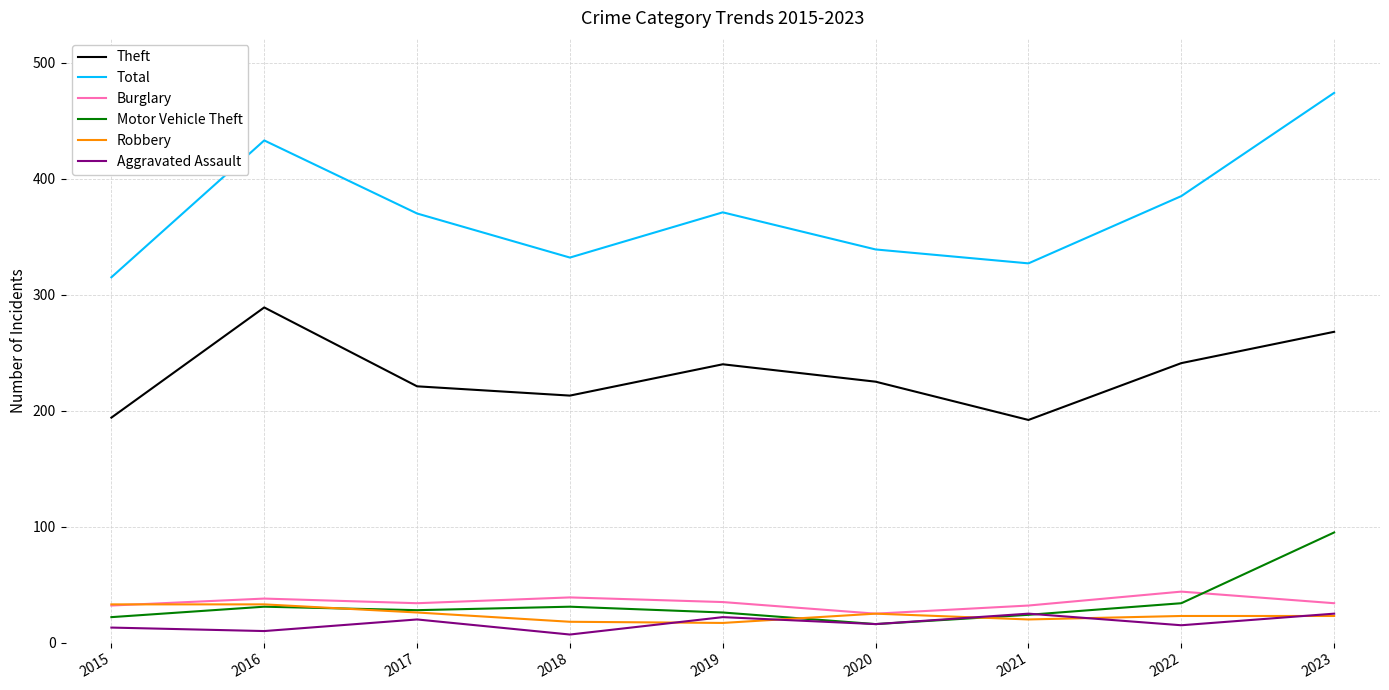

True or false: Burglary and Theft cross at least once.

False